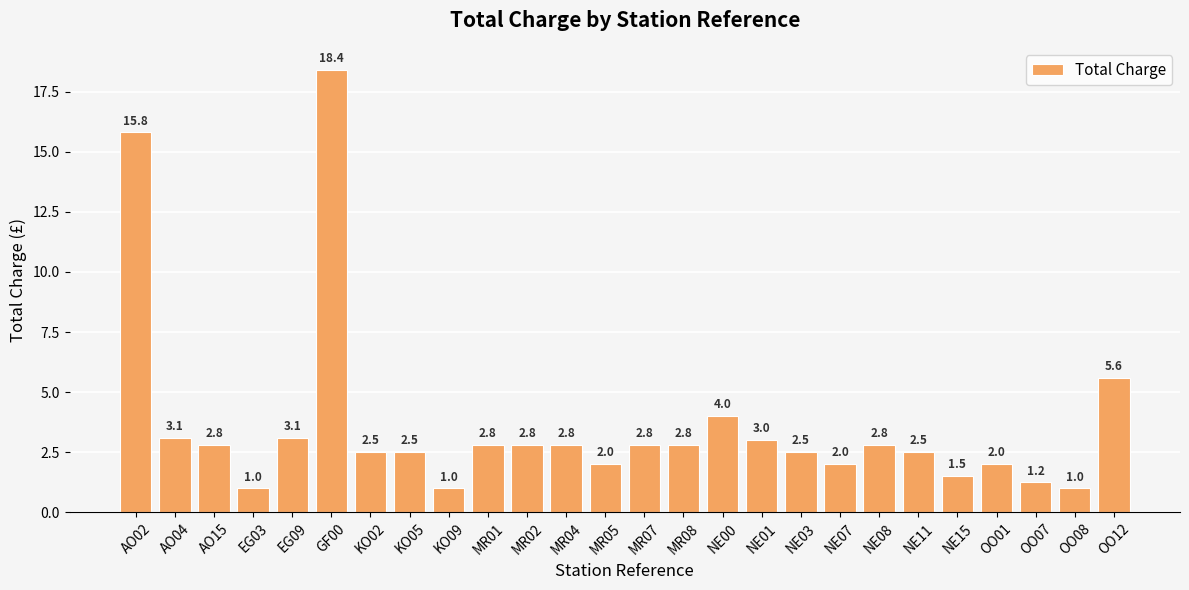

True or false: the data shows 1.2 at OO07.

True